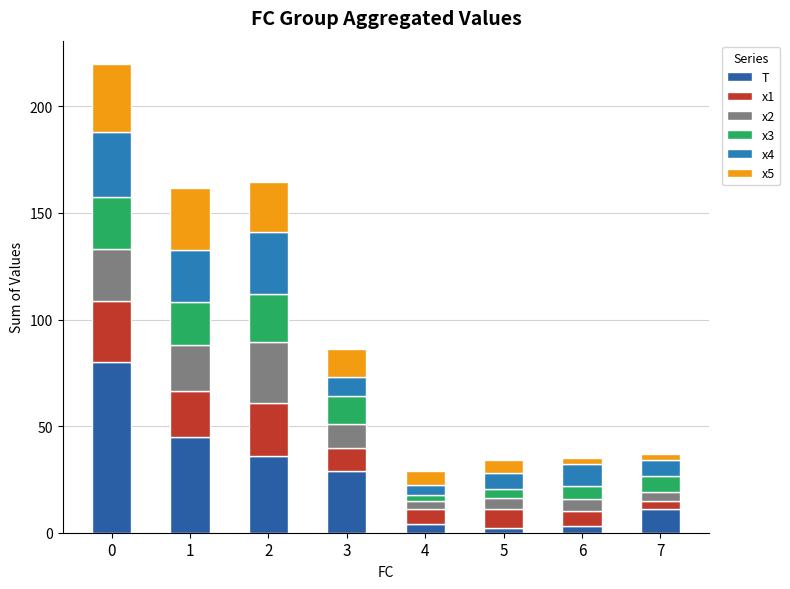

How many data points in T are less than 29?

4